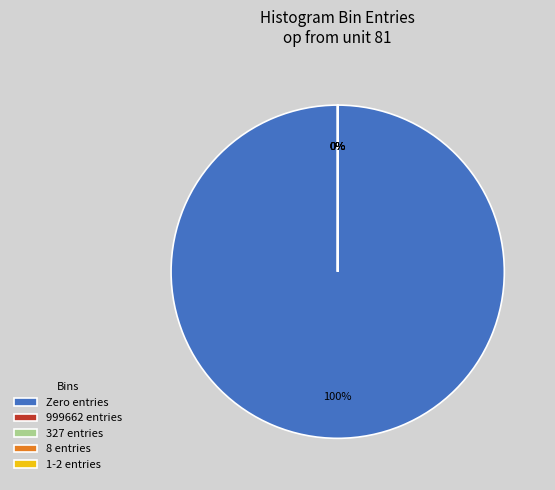

Does Zero entries account for over 50% of the chart?

Yes